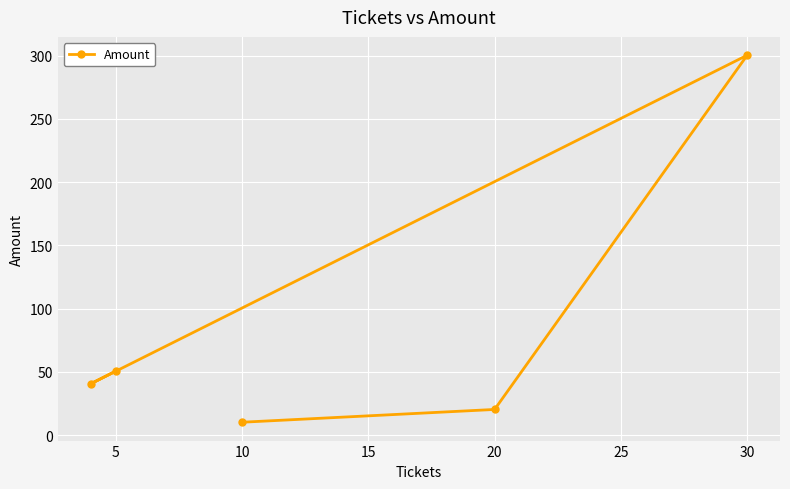

How many categories are shown in the chart?

5